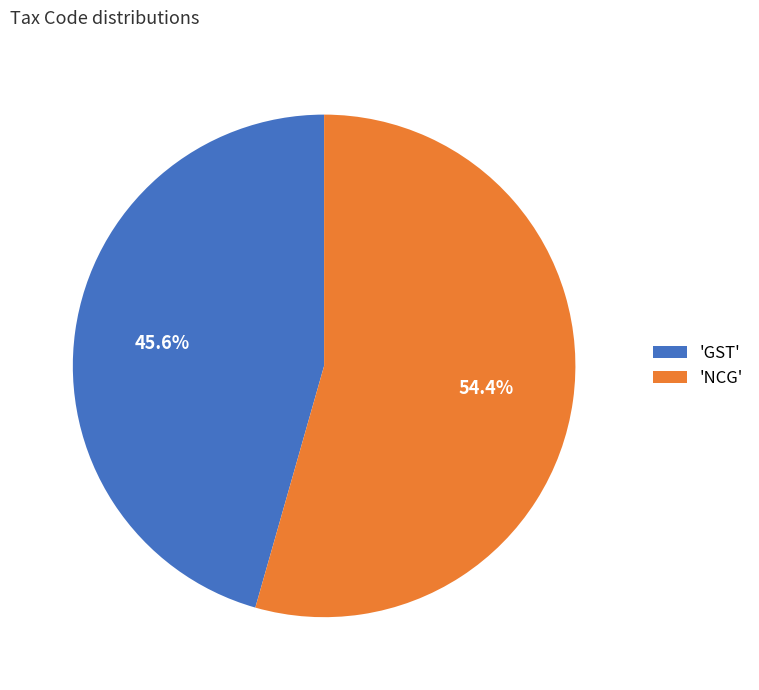

Which category has the smallest portion of the pie?

'GST'